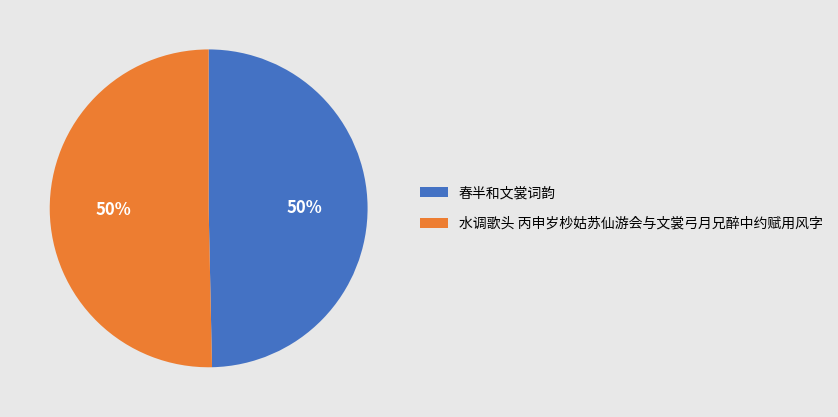

What is the ratio of the value at 春半和文裳词韵 to the value at 水调歌头 丙申岁杪姑苏仙游会与文裳弓月兄醉中约赋用风字?

1.0